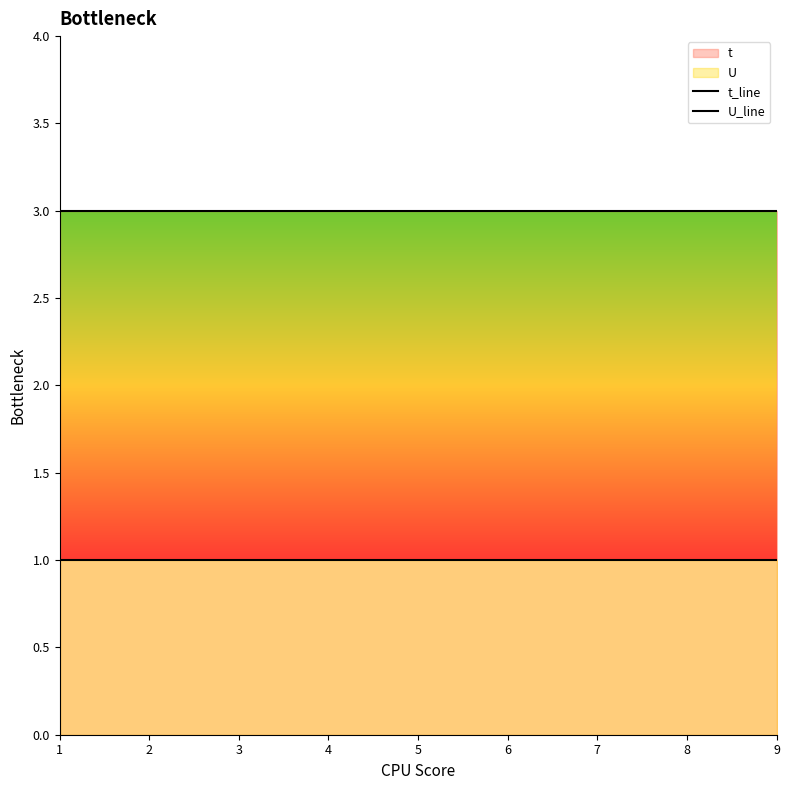

True or false: t_line has more than 1 points higher than both neighbors.

False